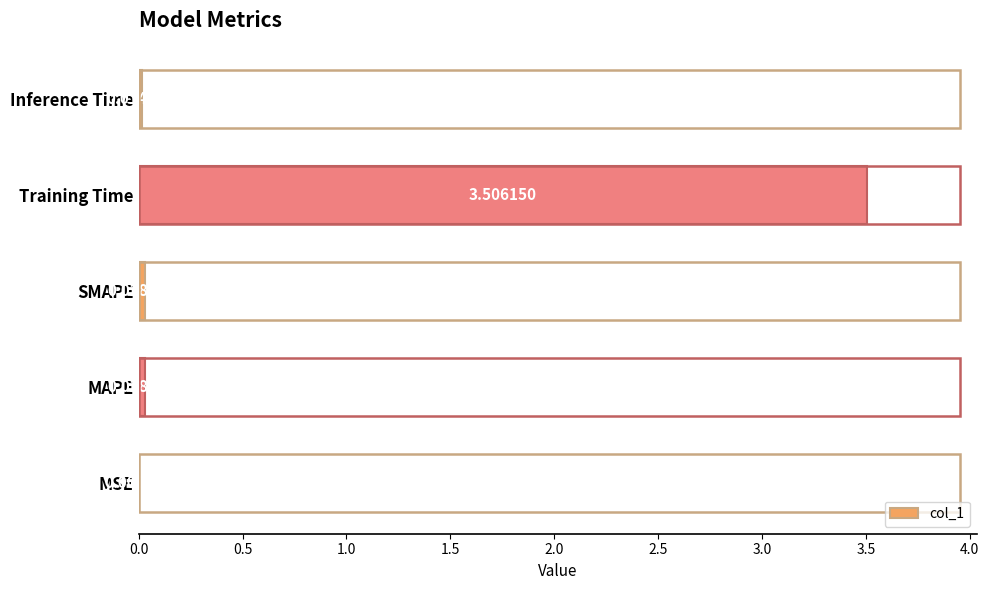

At which label is the value closest to 1?

MAPE